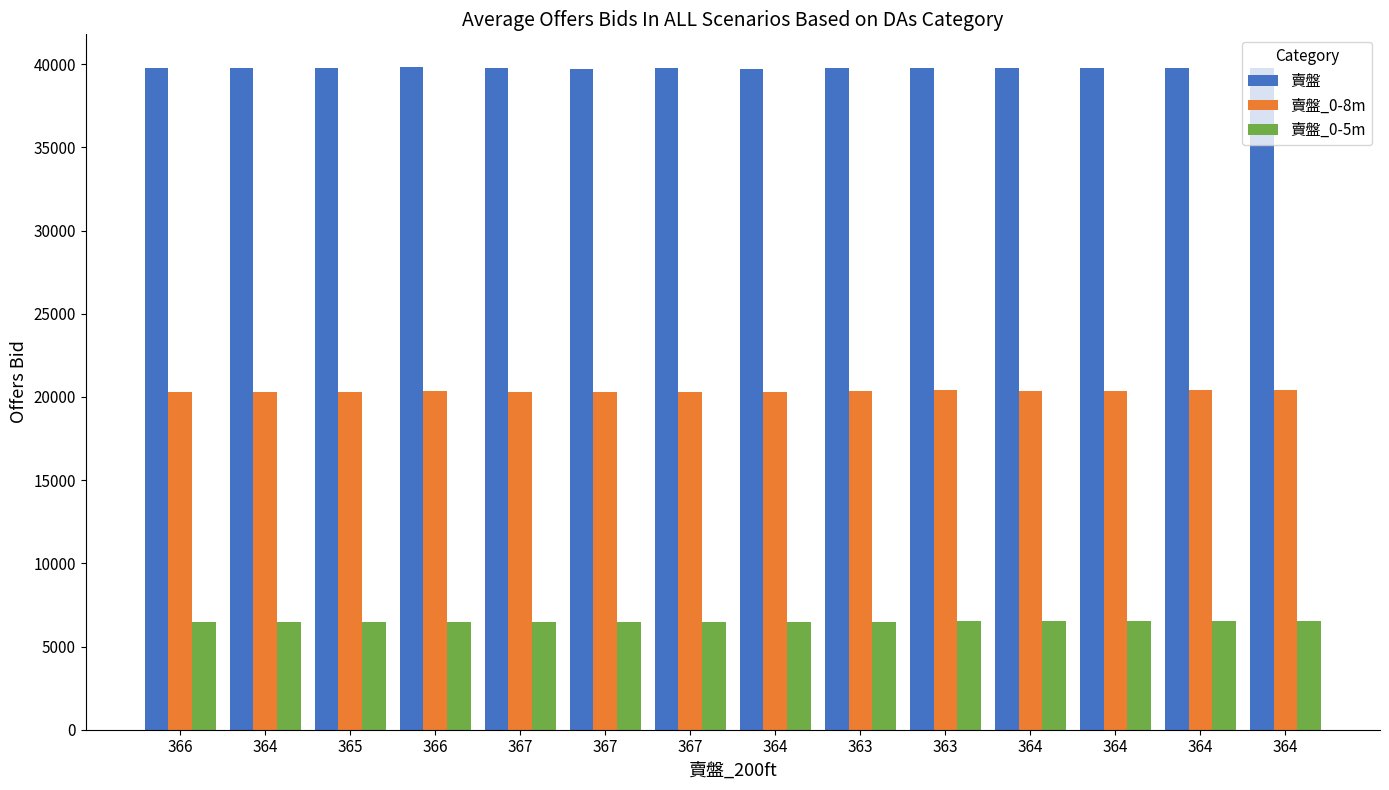

Reading left to right, extract all data points from this chart.

賣盤: 366=39762	364=39756	365=39776	366=39799	367=39741	367=39719	367=39738	364=39710	363=39748	363=39779	364=39757	364=39737	364=39761	364=39786
賣盤_0-8m: 366=20286	364=20307	365=20319	366=20330	367=20284	367=20295	367=20325	364=20320	363=20365	363=20398	364=20380	364=20378	364=20403	364=20419
賣盤_0-5m: 366=6445	364=6456	365=6469	366=6465	367=6450	367=6455	367=6489	364=6478	363=6495	363=6512	364=6530	364=6535	364=6535	364=6544